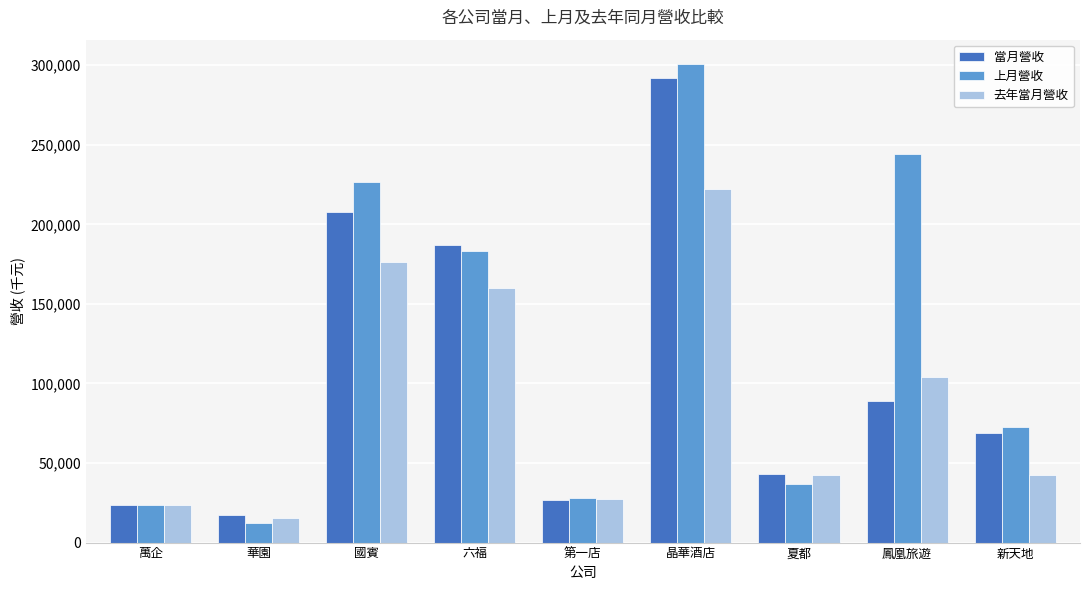

Read the 當月營收 value at 夏都.

43200